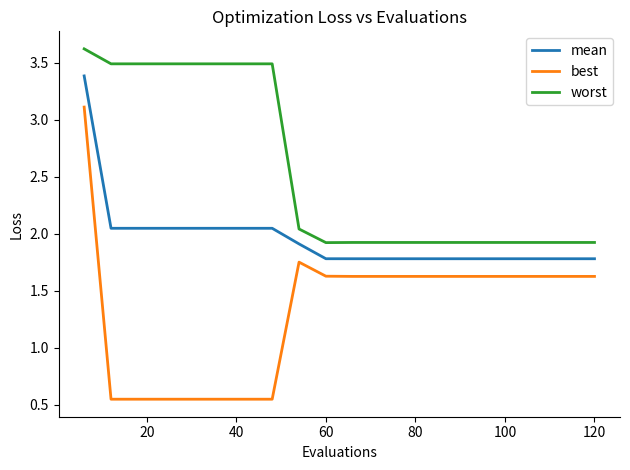

Which series has the largest total across all categories?

worst